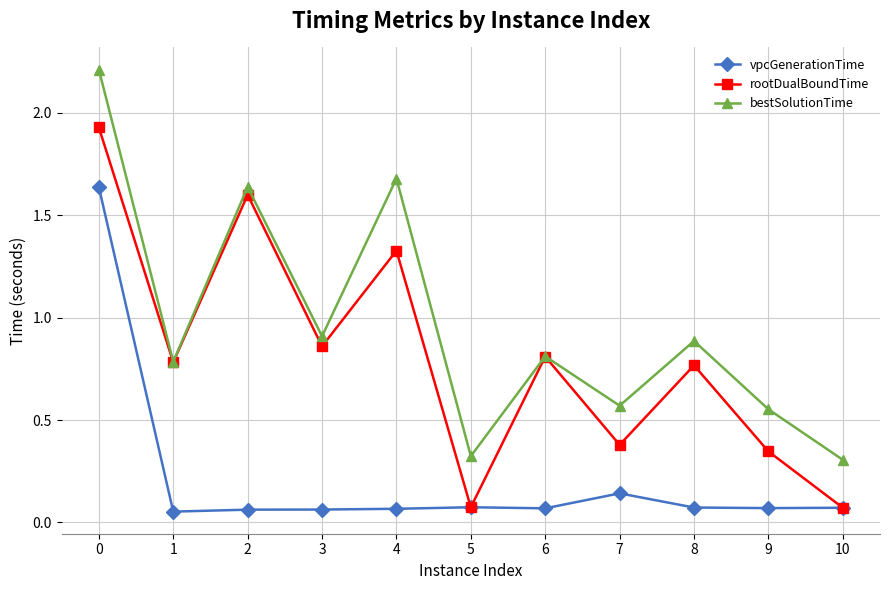

True or false: bestSolutionTime has a value of 0.3 at 5.

True